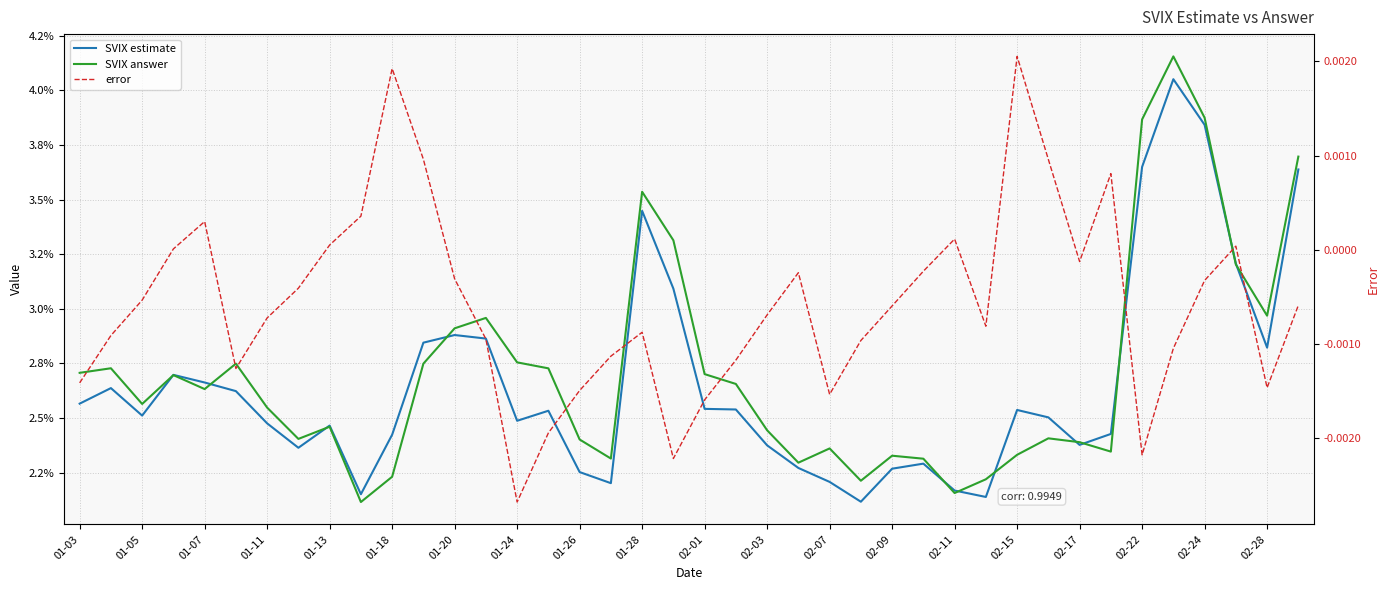

Does the chart have visible grid lines?

Yes